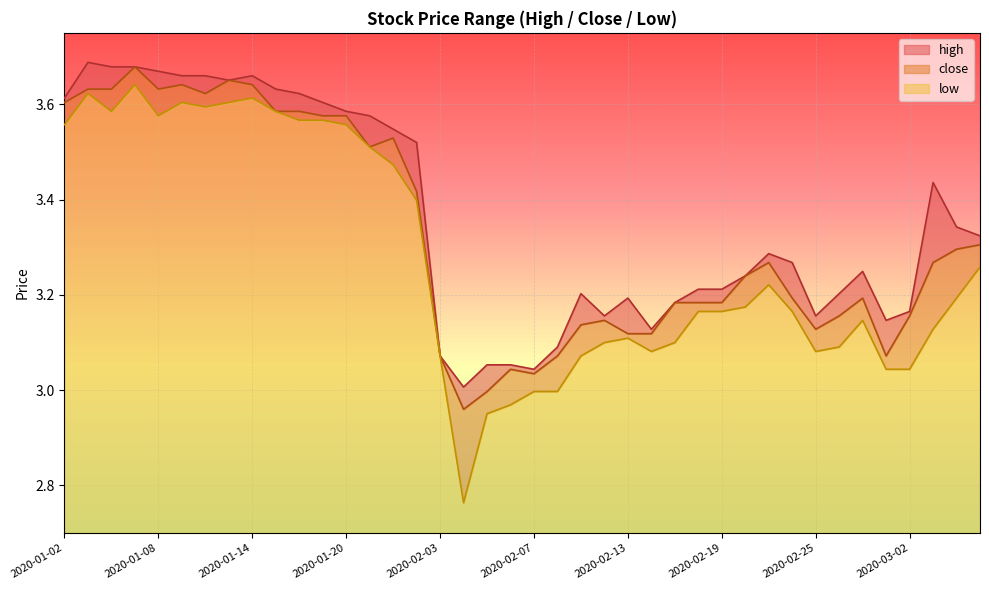

What is the total value across all series at 2020-02-04?

8.7